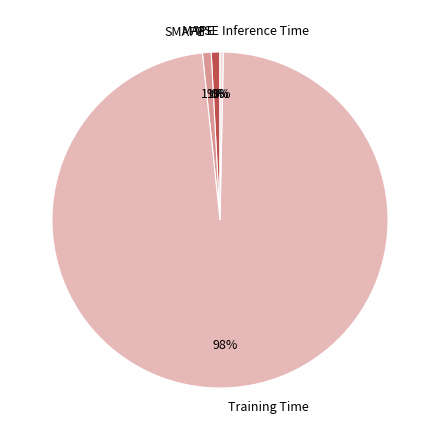

The MAPE slice represents 1% of the pie. True or false?

True